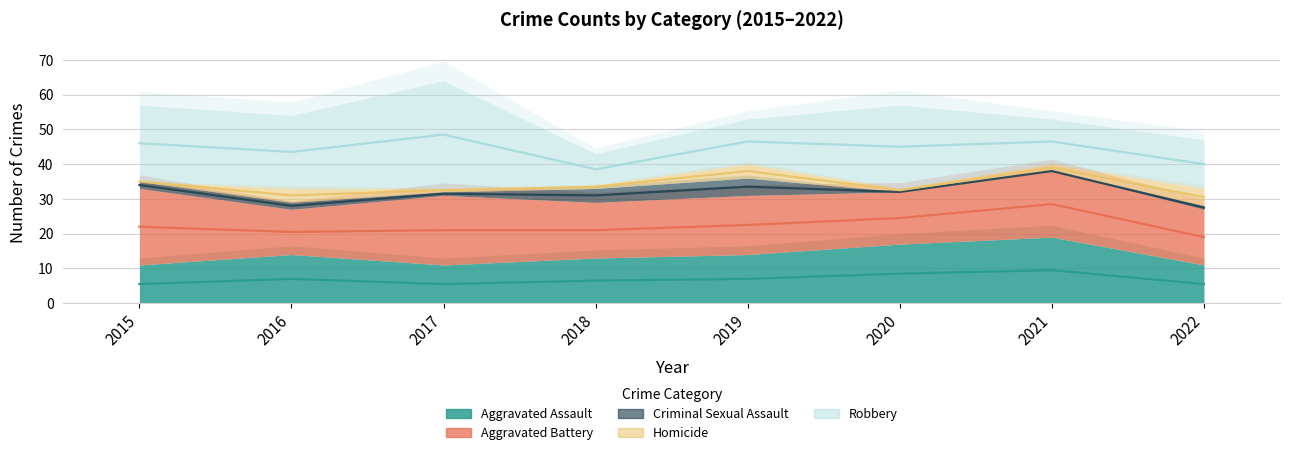

True or false: Aggravated Battery has more than 2 points higher than both neighbors.

True